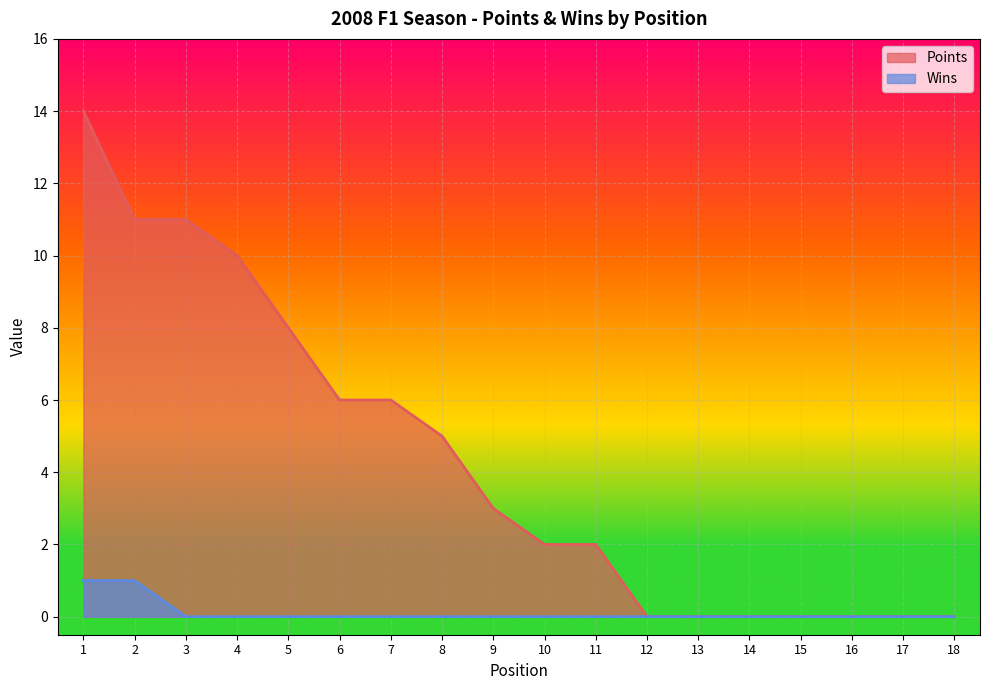

The Wins series shows 0 at 11. True or false?

True